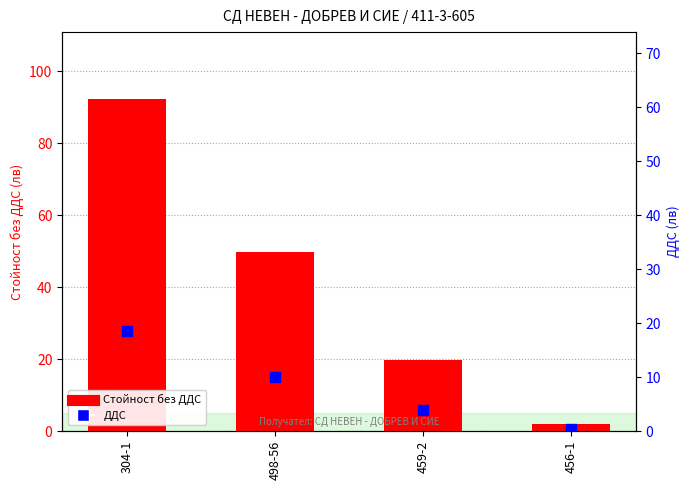

Which series has the largest total across all categories?

Стойност без ДДС